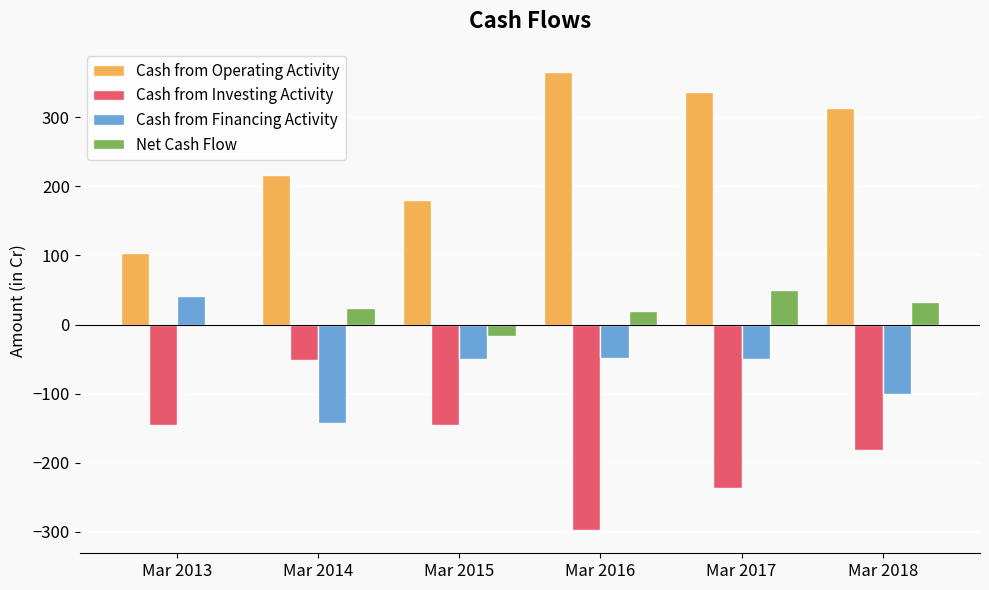

How many values in the Cash from Financing Activity series exceed -50?

2